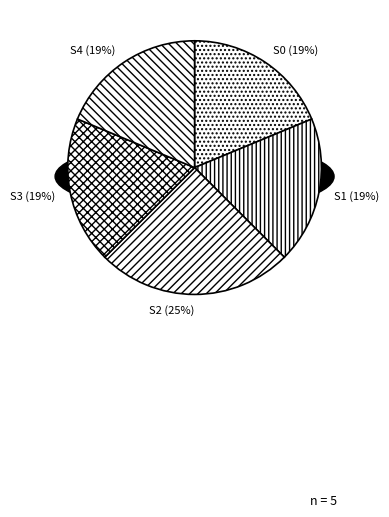

Is there a majority slice in this chart?

No